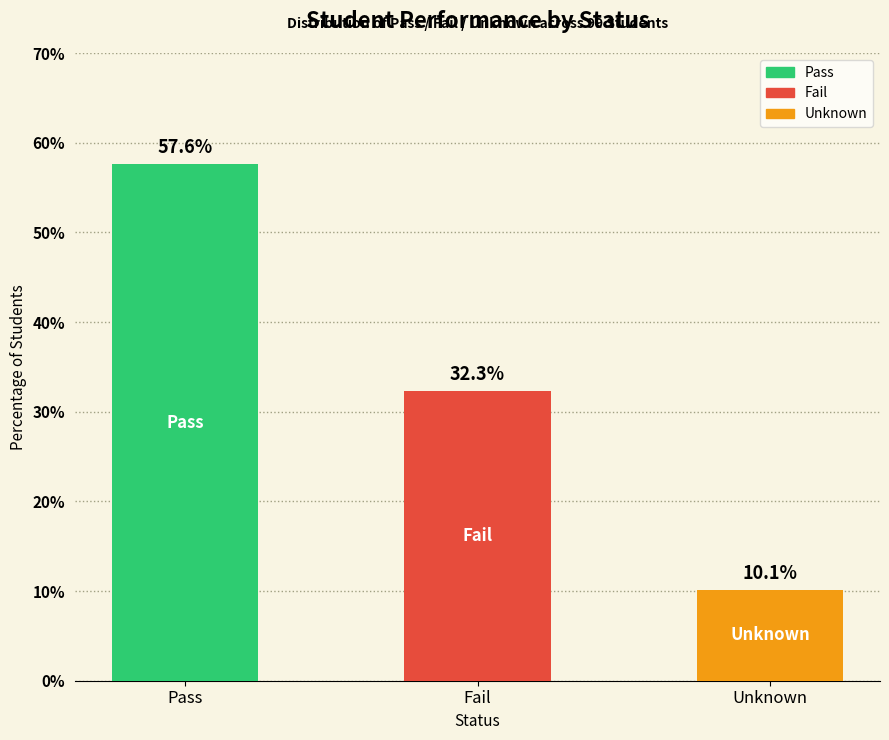

What is the label of the 1st bar from the right?

Unknown